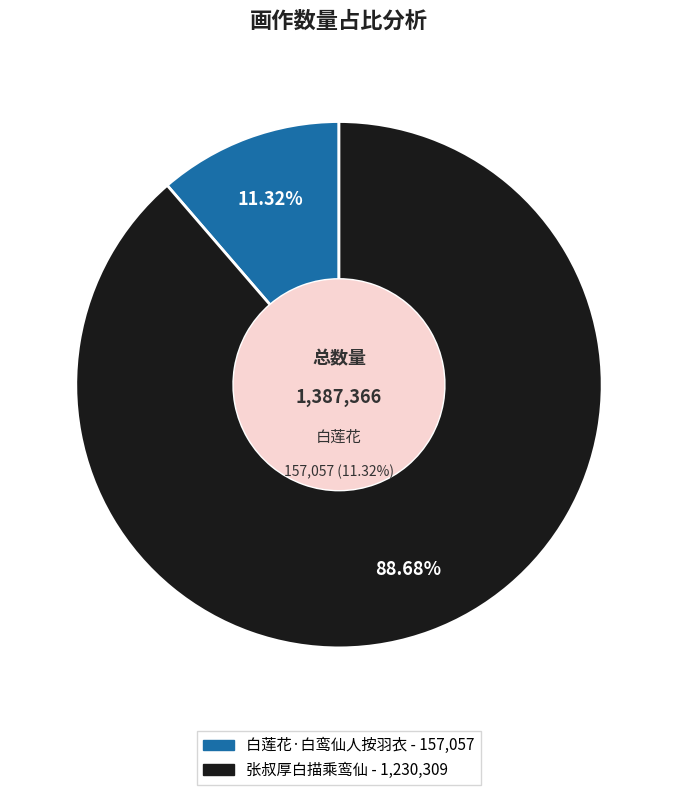

Which category has the biggest portion of the pie?

张叔厚白描乘鸾仙